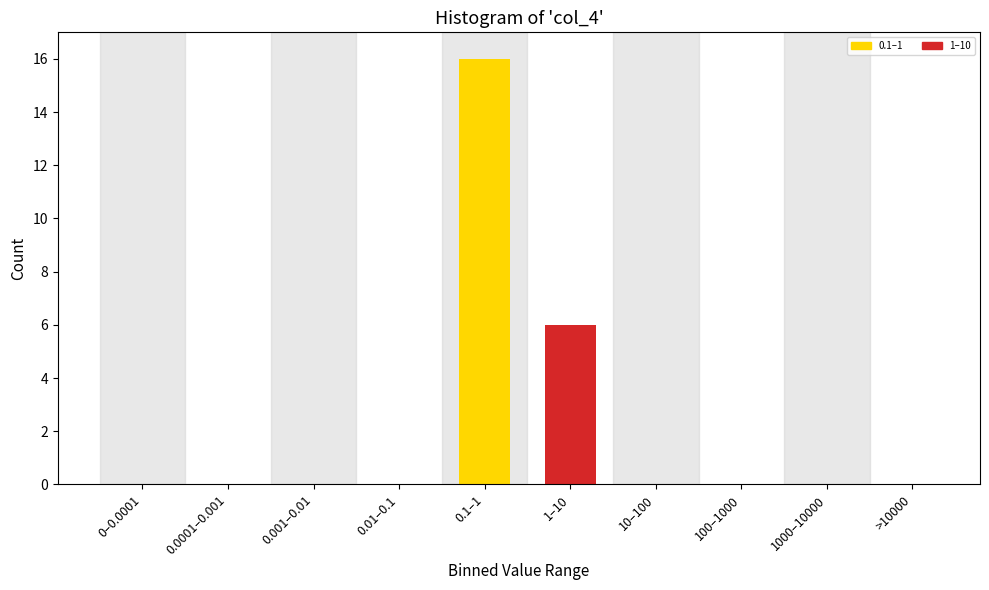

Reading left to right, transcribe all the data shown in this chart.

0–0.0001=0	0.0001–0.001=0	0.001–0.01=0	0.01–0.1=0	0.1–1=16	1–10=6	10–100=0	100–1000=0	1000–10000=0	>10000=0